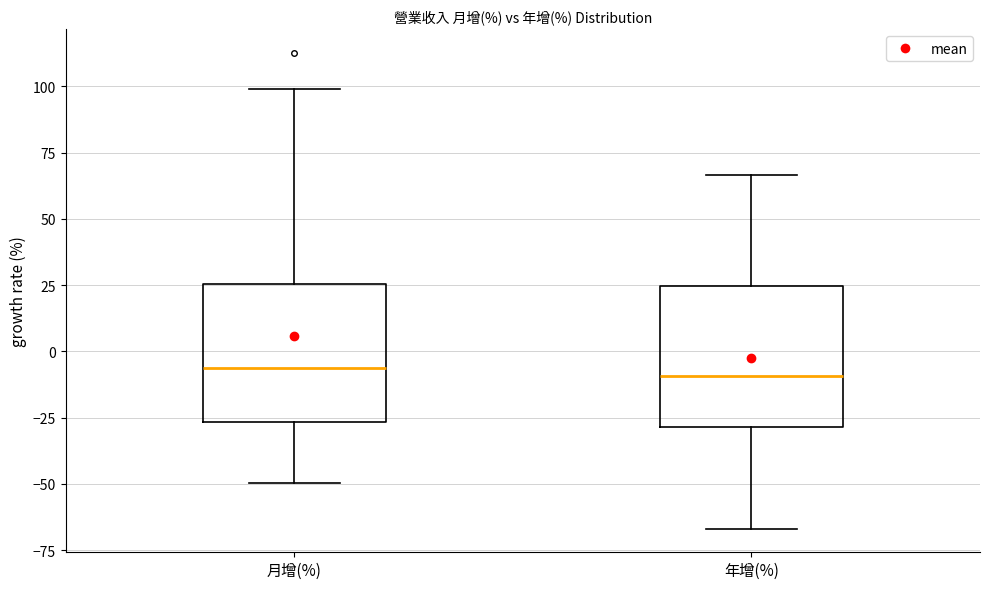

Reading left to right, transcribe this box plot: for each box, give where its median line is, the range the box spans, and where its two whiskers end, as read against the y-axis. The values are not printed on the chart, so give them approximately, as read against the axis.

月增(%): median -5, box -25 to 25, whiskers -50 to 100
年增(%): median -10, box -30 to 25, whiskers -65 to 65